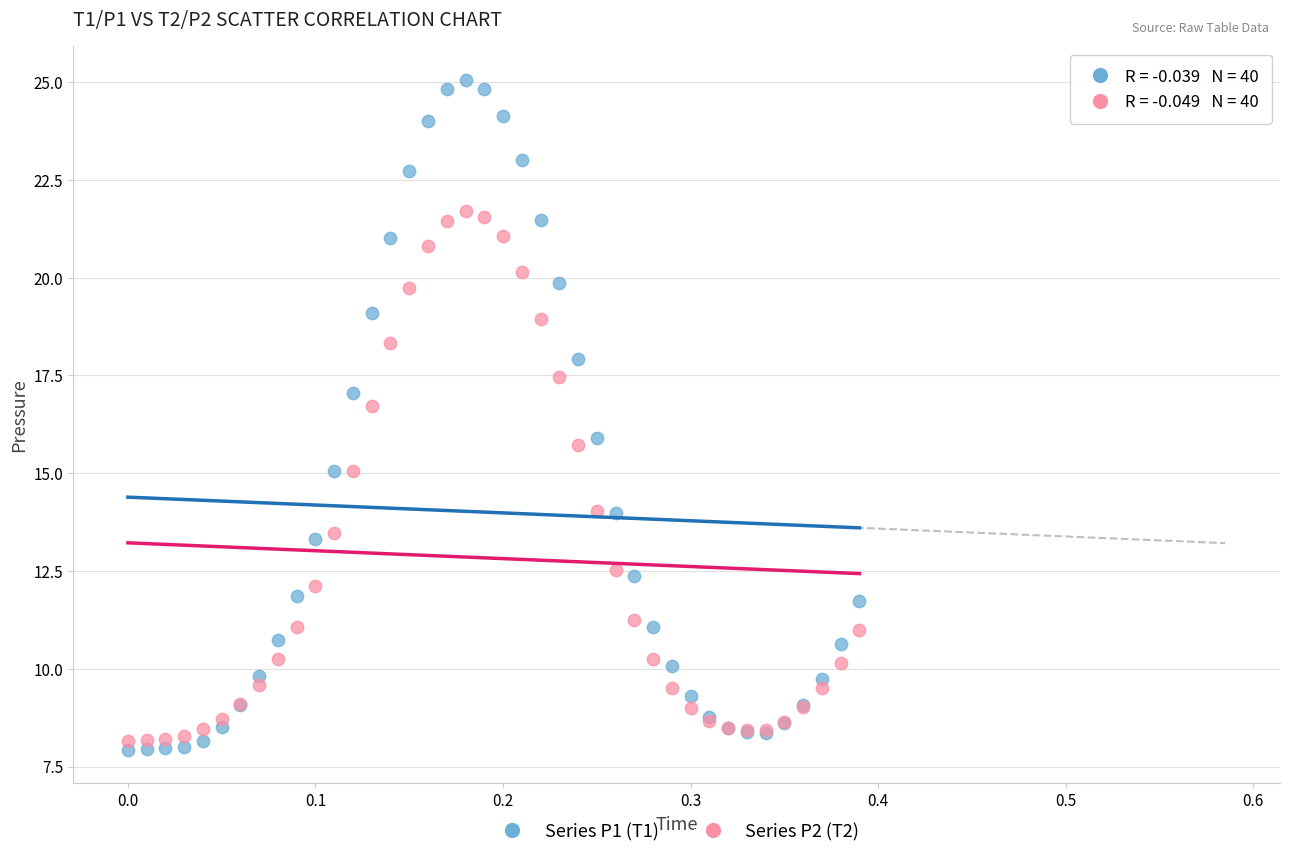

Which series contains the highest Y value?

Series P1 (T1)